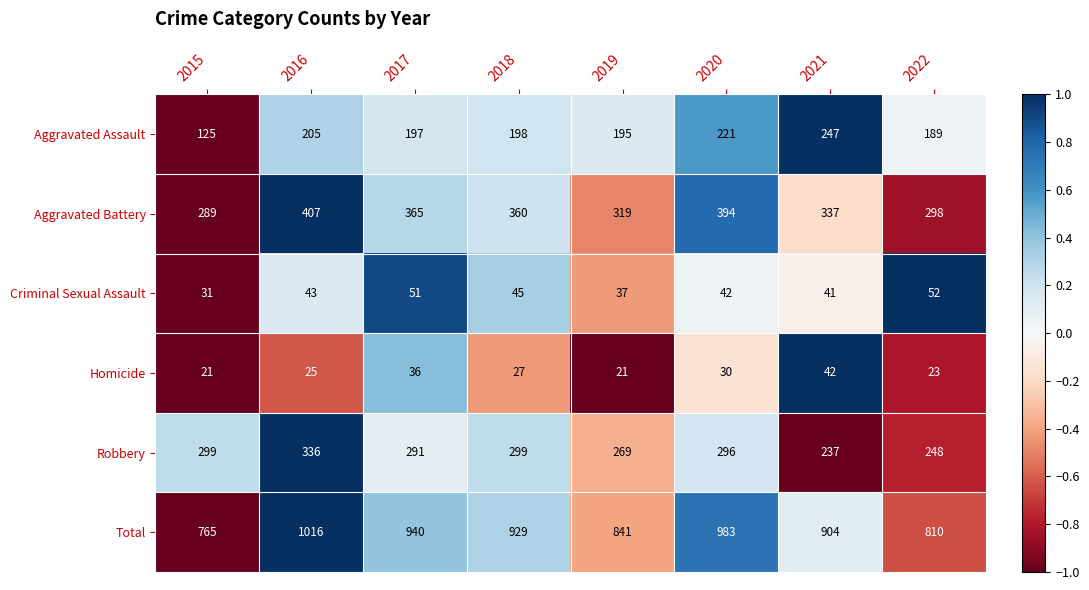

Which category has the highest value in the Aggravated Battery series?

2016